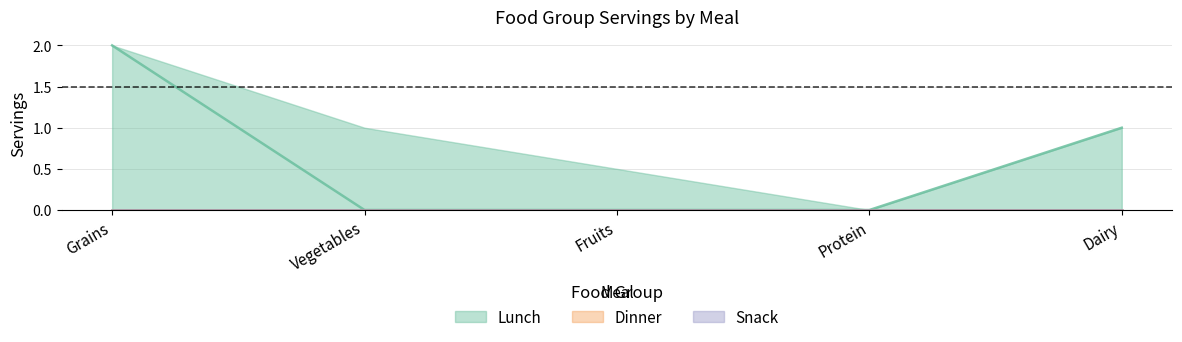

What is the difference between the second highest and second lowest values in the Lunch series?

0.5